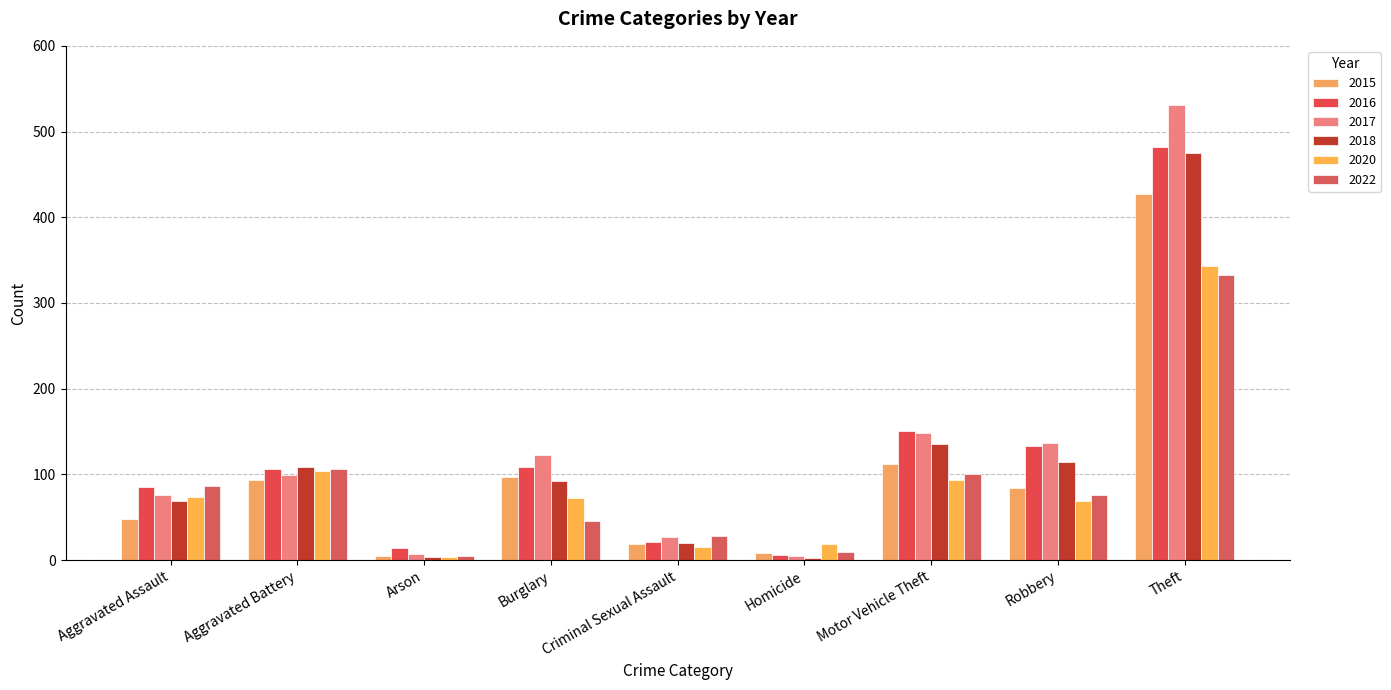

Which series has the widest spread of values?

2017